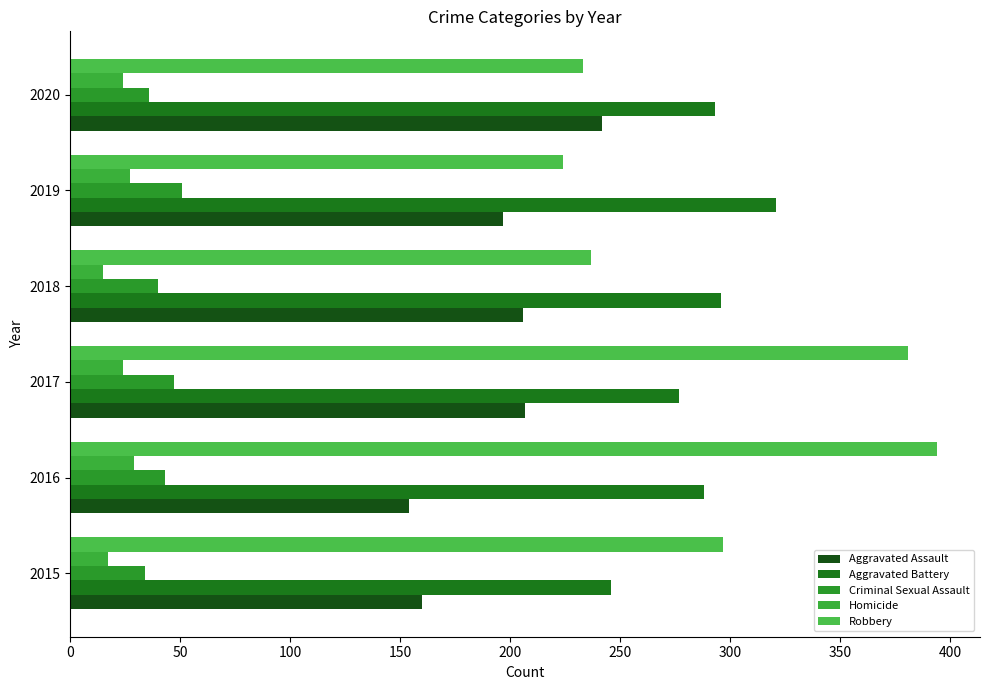

Reading left to right, transcribe all the data shown in this chart.

Aggravated Assault: 160	154	207	206	197	242
Aggravated Battery: 246	288	277	296	321	293
Criminal Sexual Assault: 34	43	47	40	51	36
Homicide: 17	29	24	15	27	24
Robbery: 297	394	381	237	224	233